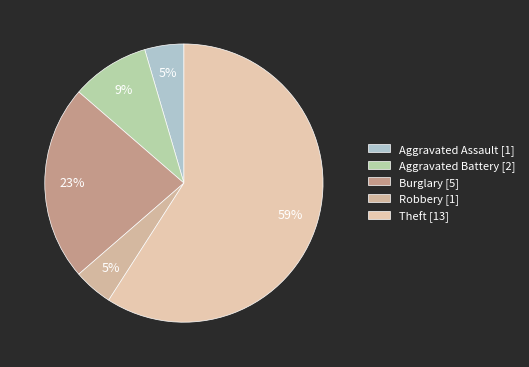

Is there a majority slice in this chart?

Yes